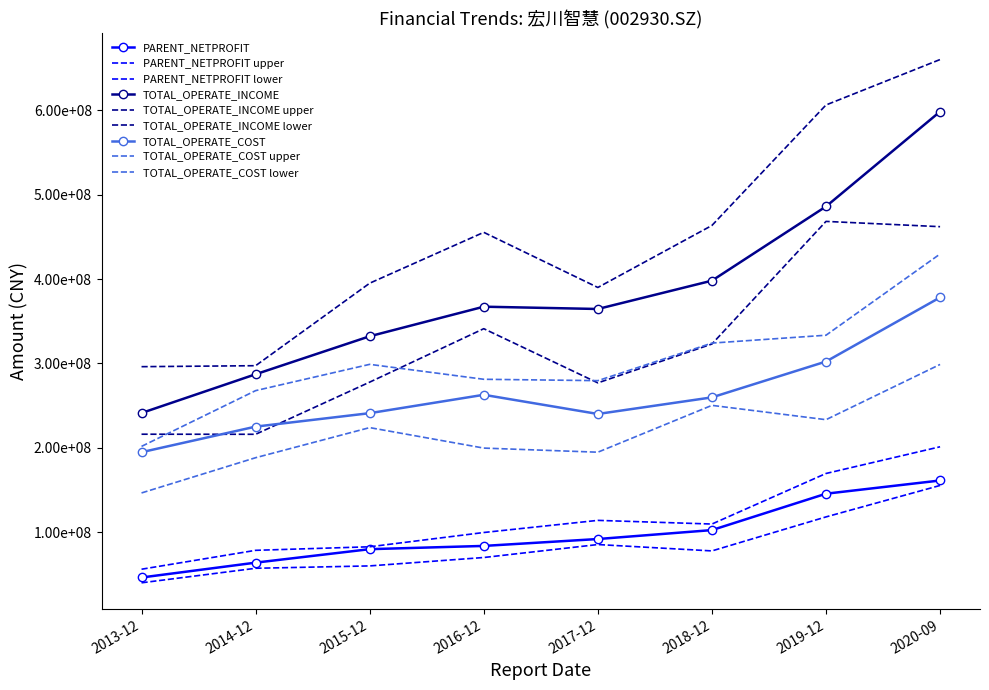

How many lines are shown in the chart?

3